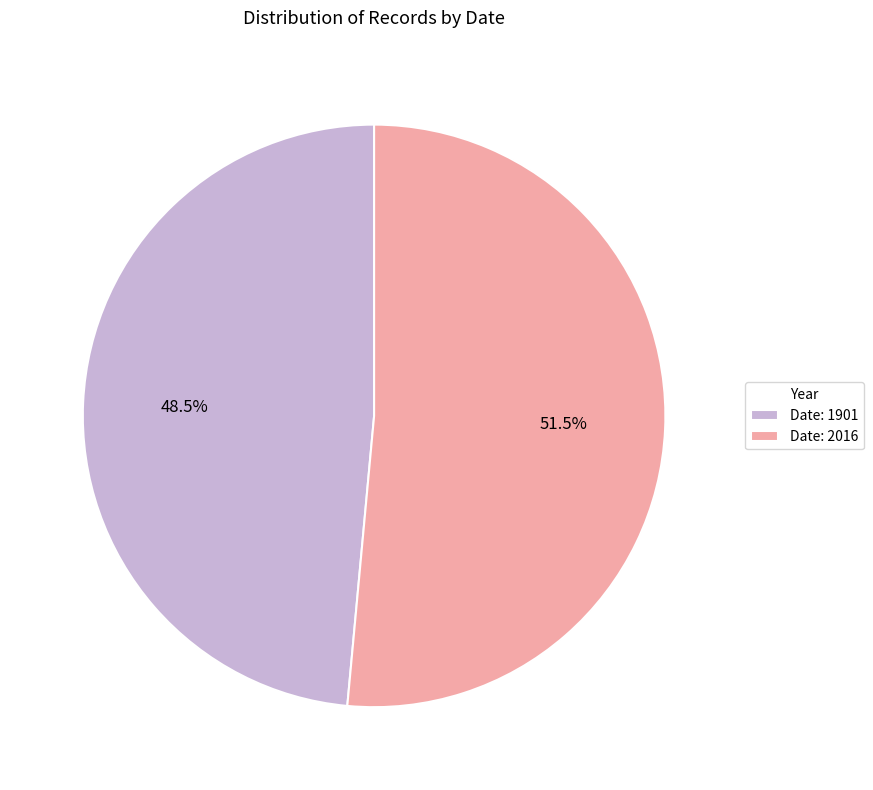

What is the smallest slice in the pie chart?

Date: 1901